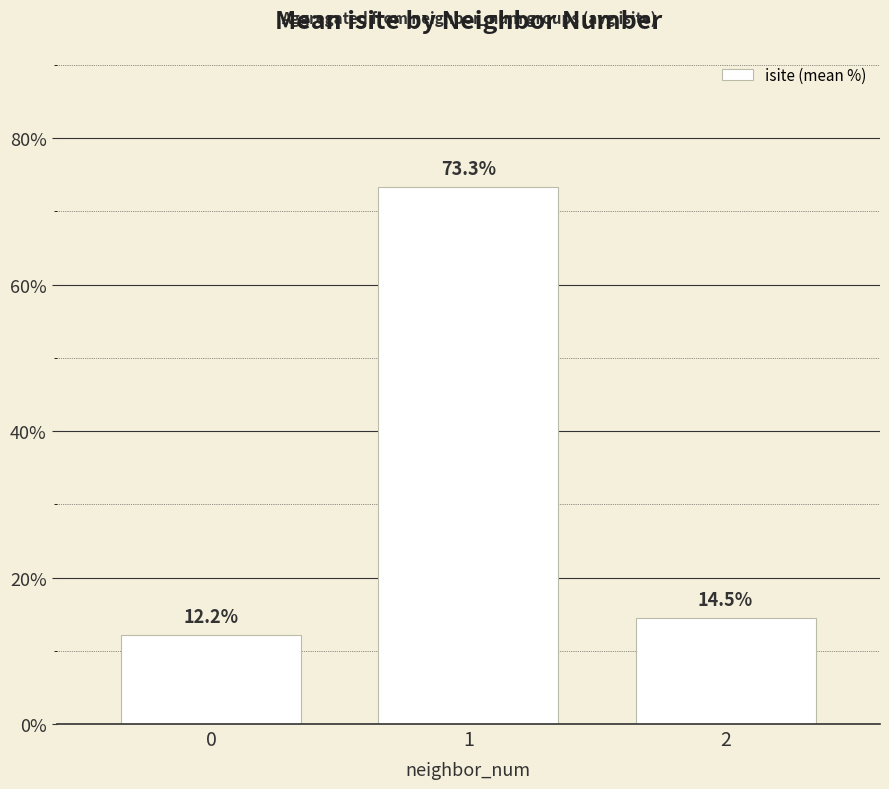

List the labels in order of value, smallest first.

0, 2, 1